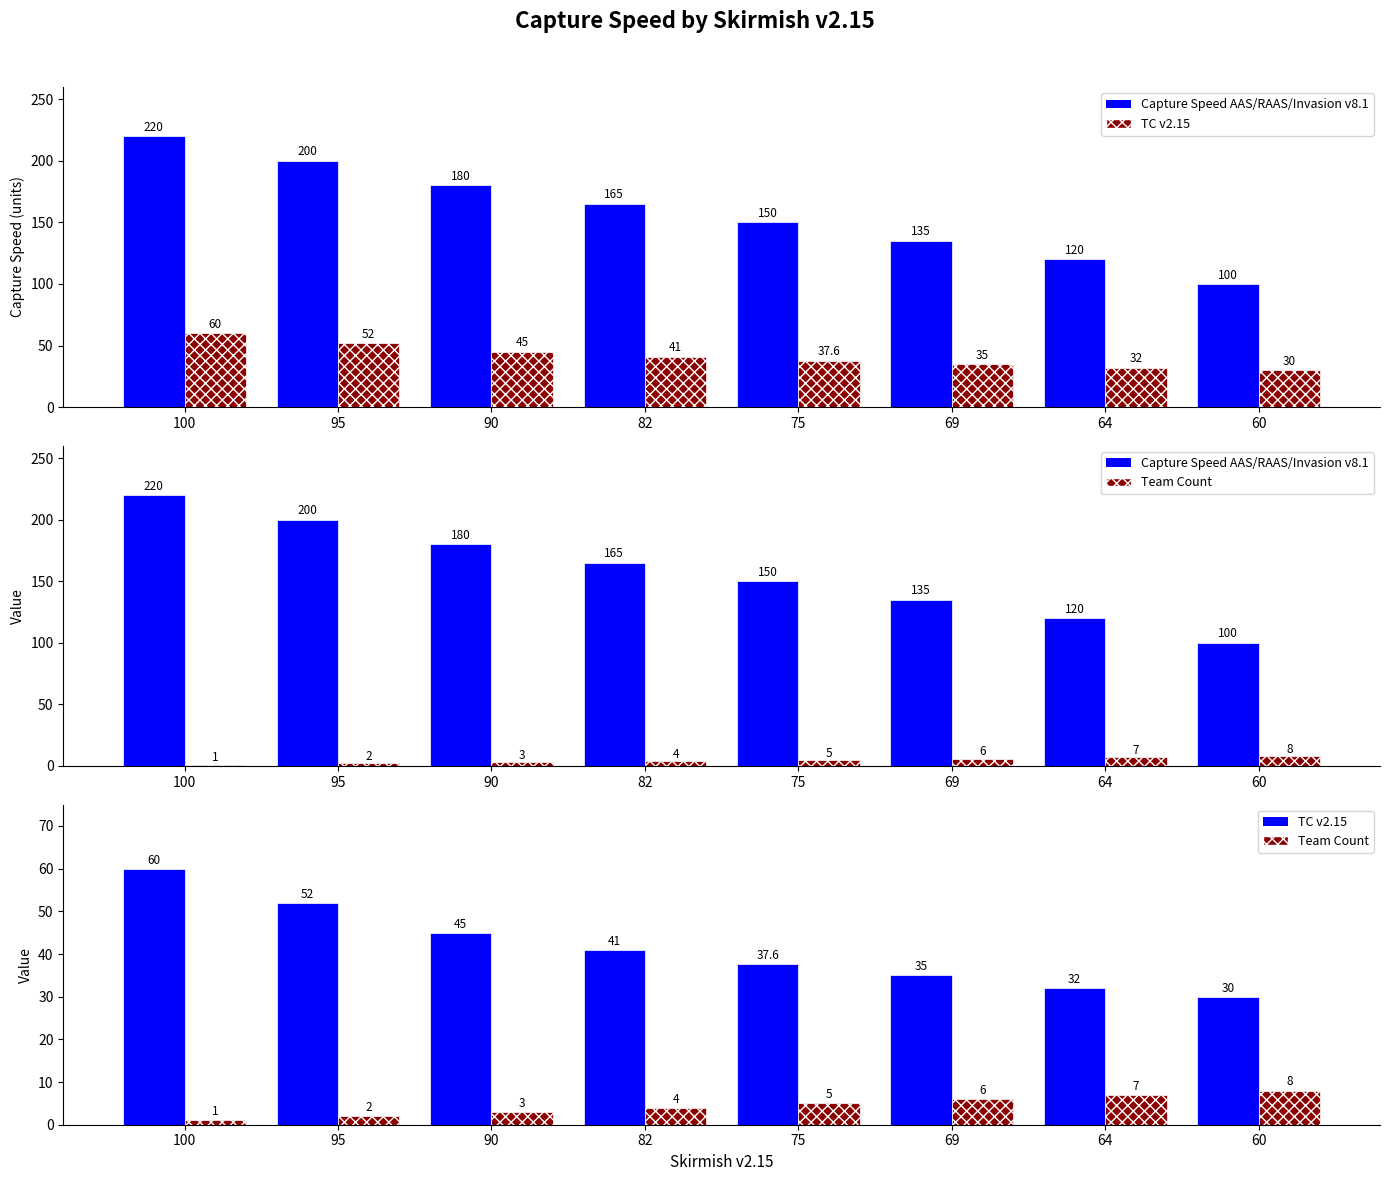

The value of Team Count at 100 is 1.0. True or false?

True